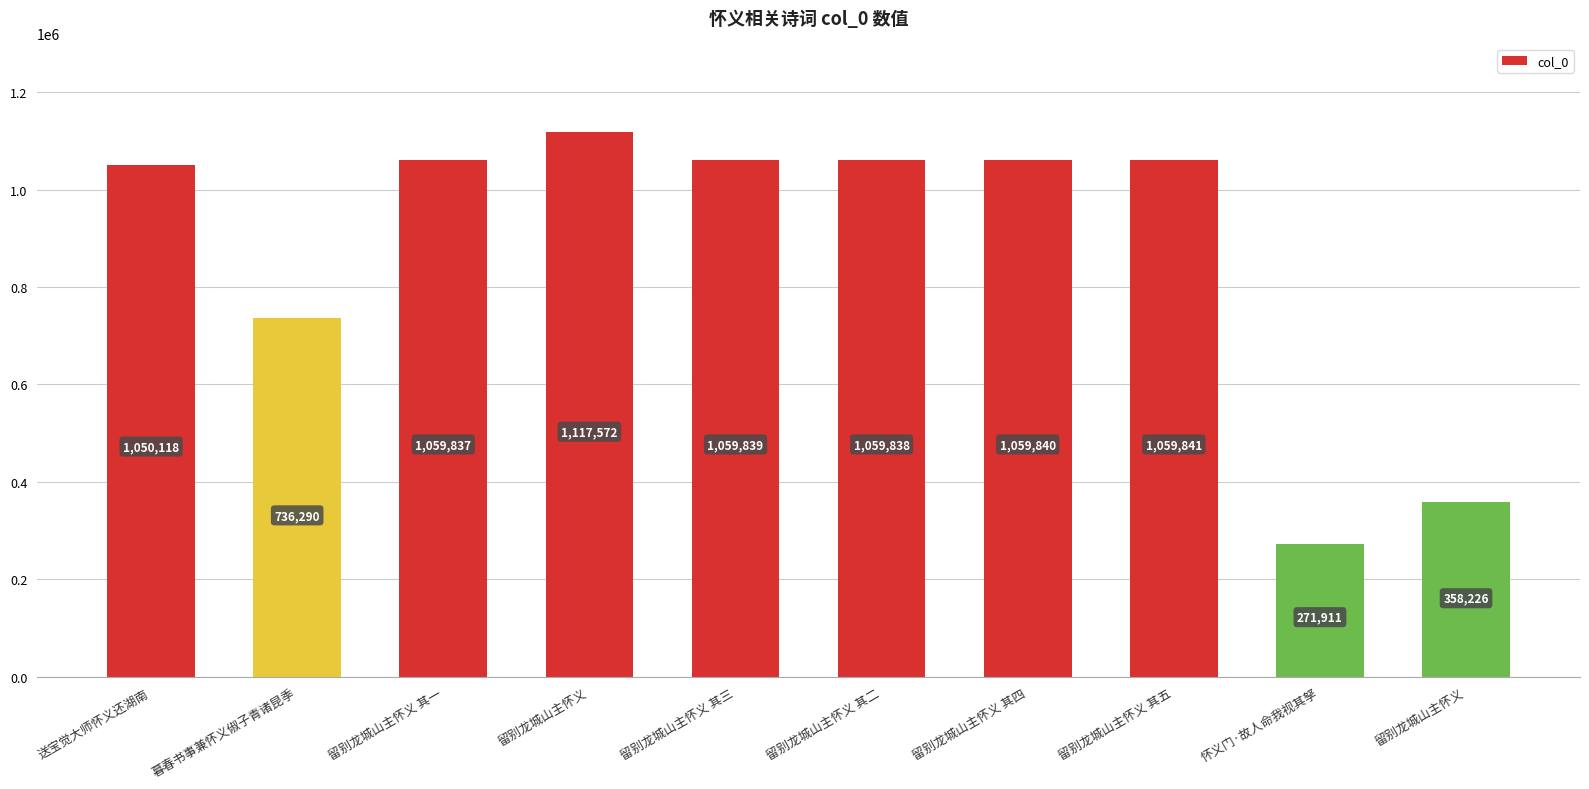

Reading left to right, list all the values displayed in this chart.

1050118	736290	1059837	1117572	1059839	1059838	1059840	1059841	271911	358226